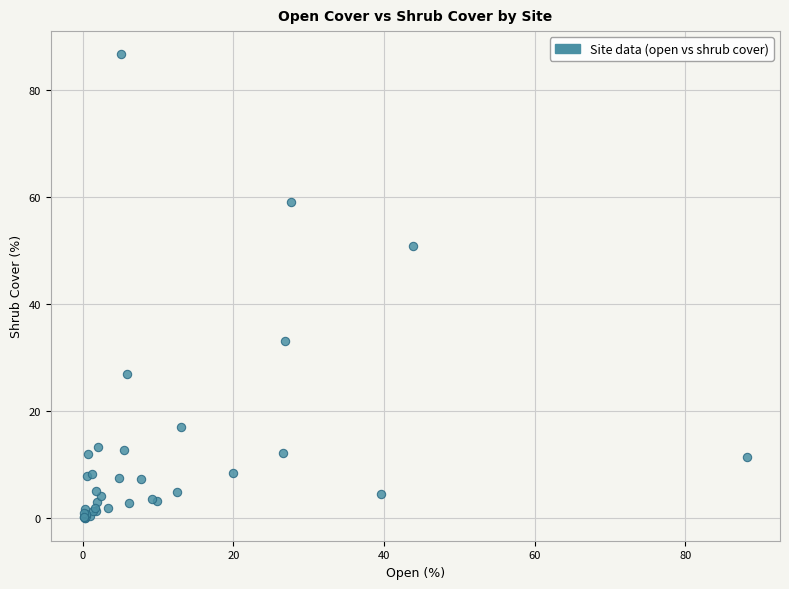

What Y value in the scatter plot is closest to 43?

50.8